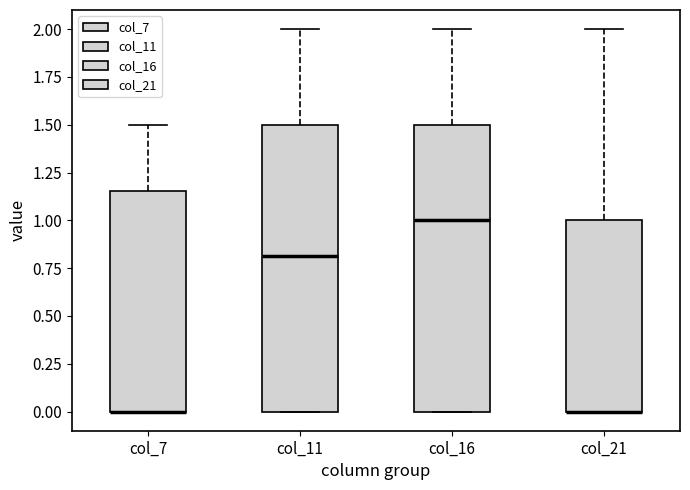

Reading left to right, transcribe this box plot: for each box, give where its median line is, the range the box spans, and where its two whiskers end, as read against the y-axis. The values are not printed on the chart, so give them approximately, as read against the axis.

col_7: median 0.00 (drawn on the box's lower edge), box 0.00 to 1.15, whiskers 0.00 to 1.50
col_11: median 0.80, box 0.00 to 1.50, whiskers 0.00 to 2.00
col_16: median 1.00, box 0.00 to 1.50, whiskers 0.00 to 2.00
col_21: median 0.00 (drawn on the box's lower edge), box 0.00 to 1.00, whiskers 0.00 to 2.00